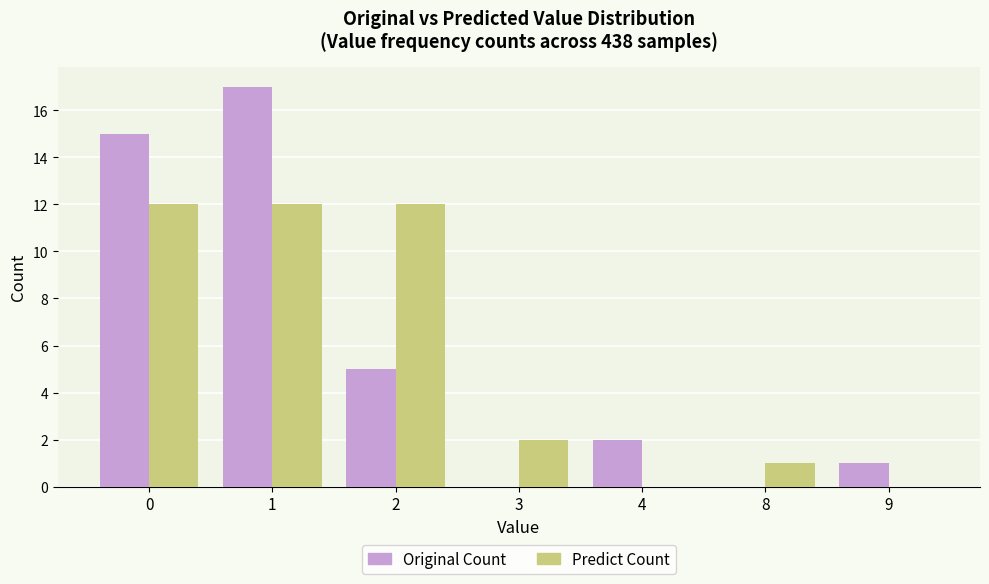

True or false: Original Count has a value of 5 at 0.

False